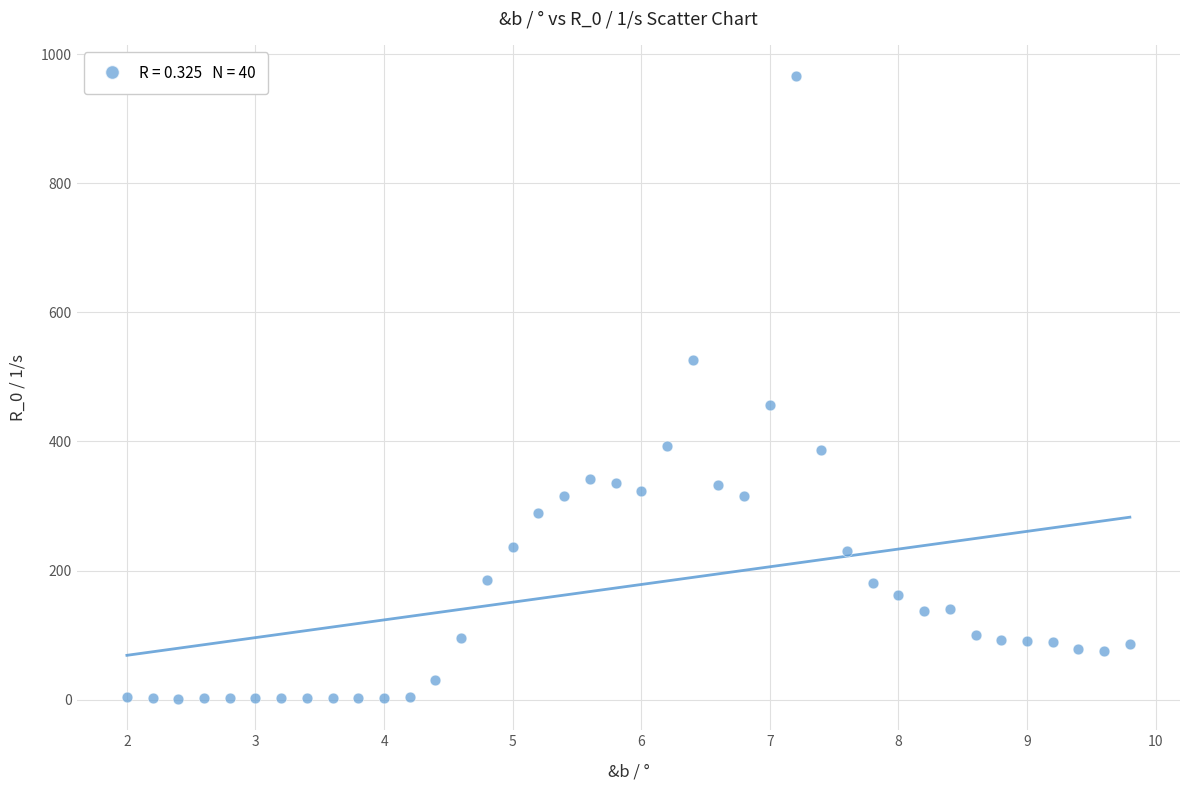

What Y value in the scatter plot is closest to 483?

456